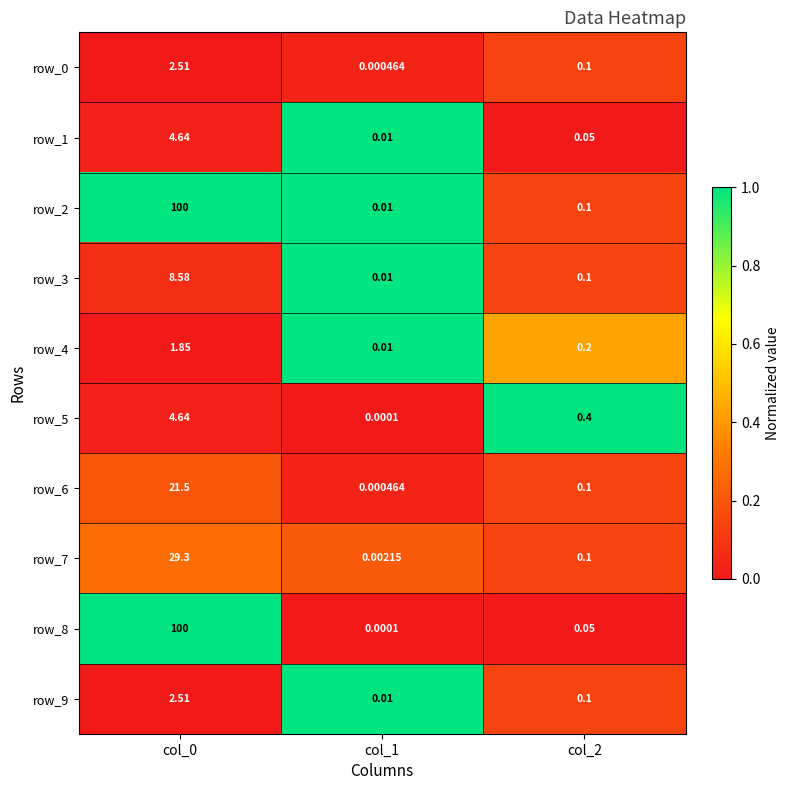

What is the difference between the maximum and minimum values in the row_9 series?

2.5